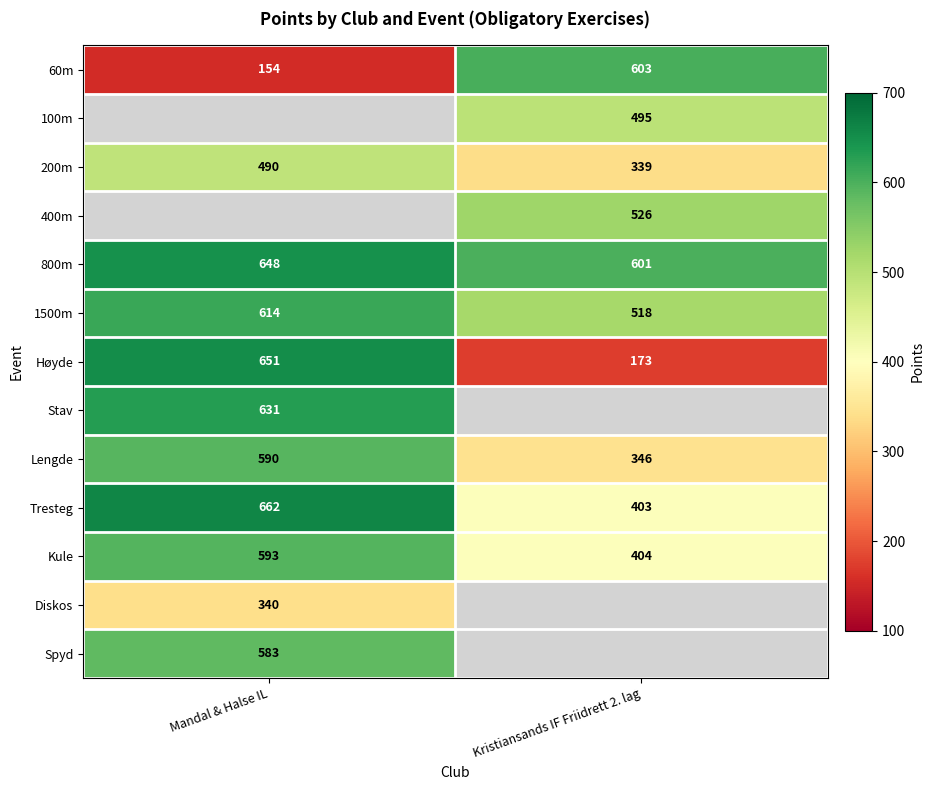

Rank the categories by Kule value from highest to lowest.

Mandal & Halse IL, Kristiansands IF Friidrett 2. lag